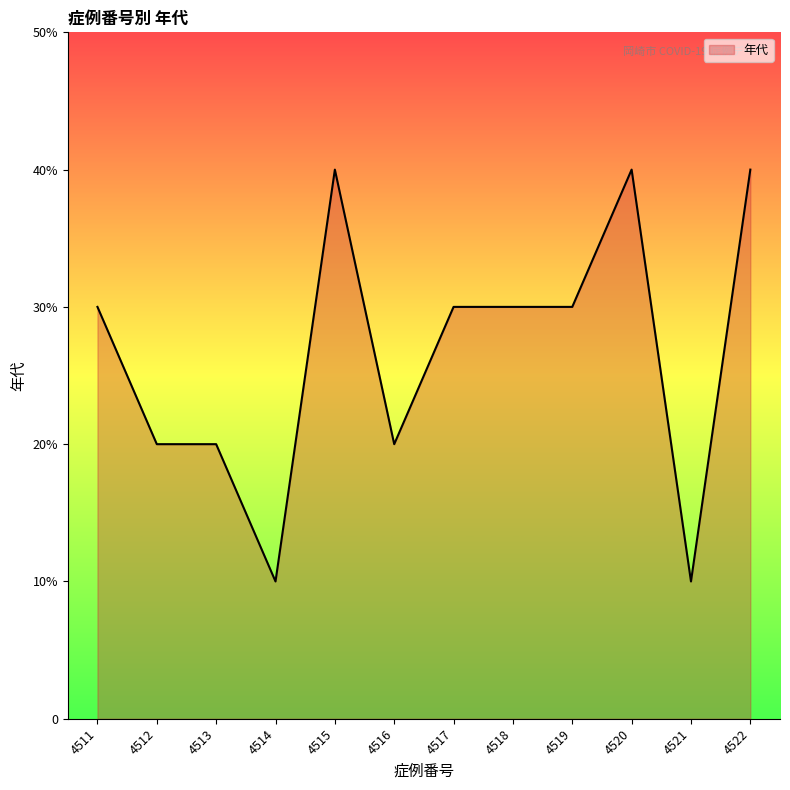

How many distinct data groups are displayed?

1